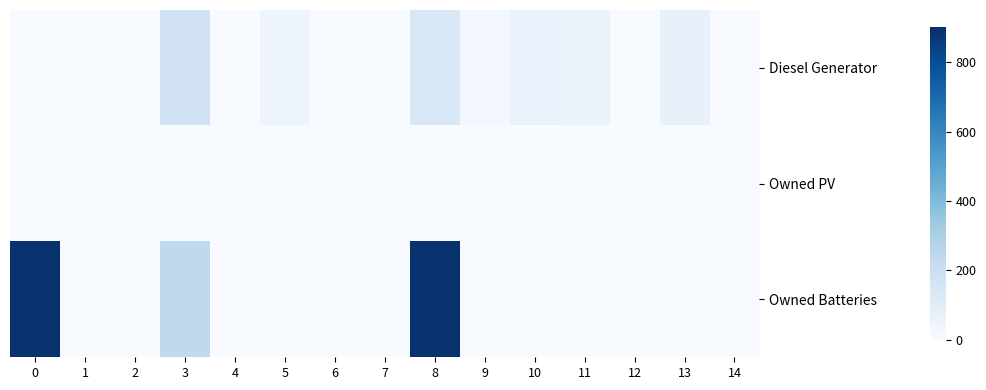

Rank the series by their maximum value, from highest to lowest.

Owned Batteries, Diesel Generator, Owned PV